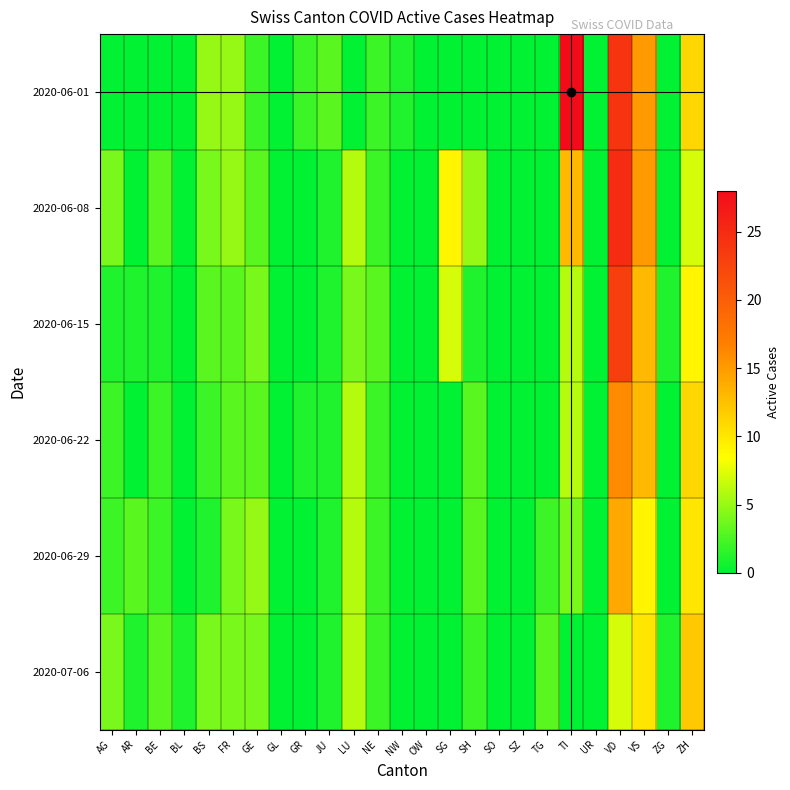

Reading left to right, extract all data points from this chart.

2020-06-01: AG=0	AR=0	BE=0	BL=0	BS=5	FR=5	GE=2	GL=0	GR=2	JU=3	LU=0	NE=2	NW=1	OW=0	SG=0	SH=0	SO=0	SZ=0	TG=0	TI=28	UR=0	VD=24	VS=15	ZG=0	ZH=11
2020-06-08: AG=4	AR=0	BE=3	BL=0	BS=4	FR=5	GE=3	GL=0	GR=0	JU=1	LU=6	NE=2	NW=0	OW=0	SG=9	SH=5	SO=0	SZ=0	TG=0	TI=13	UR=0	VD=25	VS=15	ZG=0	ZH=7
2020-06-15: AG=1	AR=1	BE=1	BL=0	BS=3	FR=3	GE=4	GL=0	GR=0	JU=1	LU=4	NE=3	NW=0	OW=0	SG=7	SH=1	SO=0	SZ=0	TG=0	TI=6	UR=0	VD=23	VS=13	ZG=1	ZH=9
2020-06-22: AG=2	AR=0	BE=2	BL=0	BS=2	FR=3	GE=3	GL=0	GR=1	JU=1	LU=6	NE=2	NW=0	OW=0	SG=0	SH=3	SO=0	SZ=0	TG=0	TI=6	UR=0	VD=16	VS=13	ZG=0	ZH=11
2020-06-29: AG=2	AR=3	BE=2	BL=0	BS=1	FR=4	GE=5	GL=0	GR=0	JU=1	LU=6	NE=2	NW=0	OW=0	SG=0	SH=3	SO=0	SZ=0	TG=2	TI=4	UR=0	VD=14	VS=9	ZG=0	ZH=10
2020-07-06: AG=4	AR=1	BE=3	BL=1	BS=4	FR=4	GE=4	GL=0	GR=0	JU=1	LU=6	NE=2	NW=0	OW=0	SG=0	SH=2	SO=0	SZ=0	TG=3	TI=0	UR=0	VD=7	VS=10	ZG=1	ZH=12